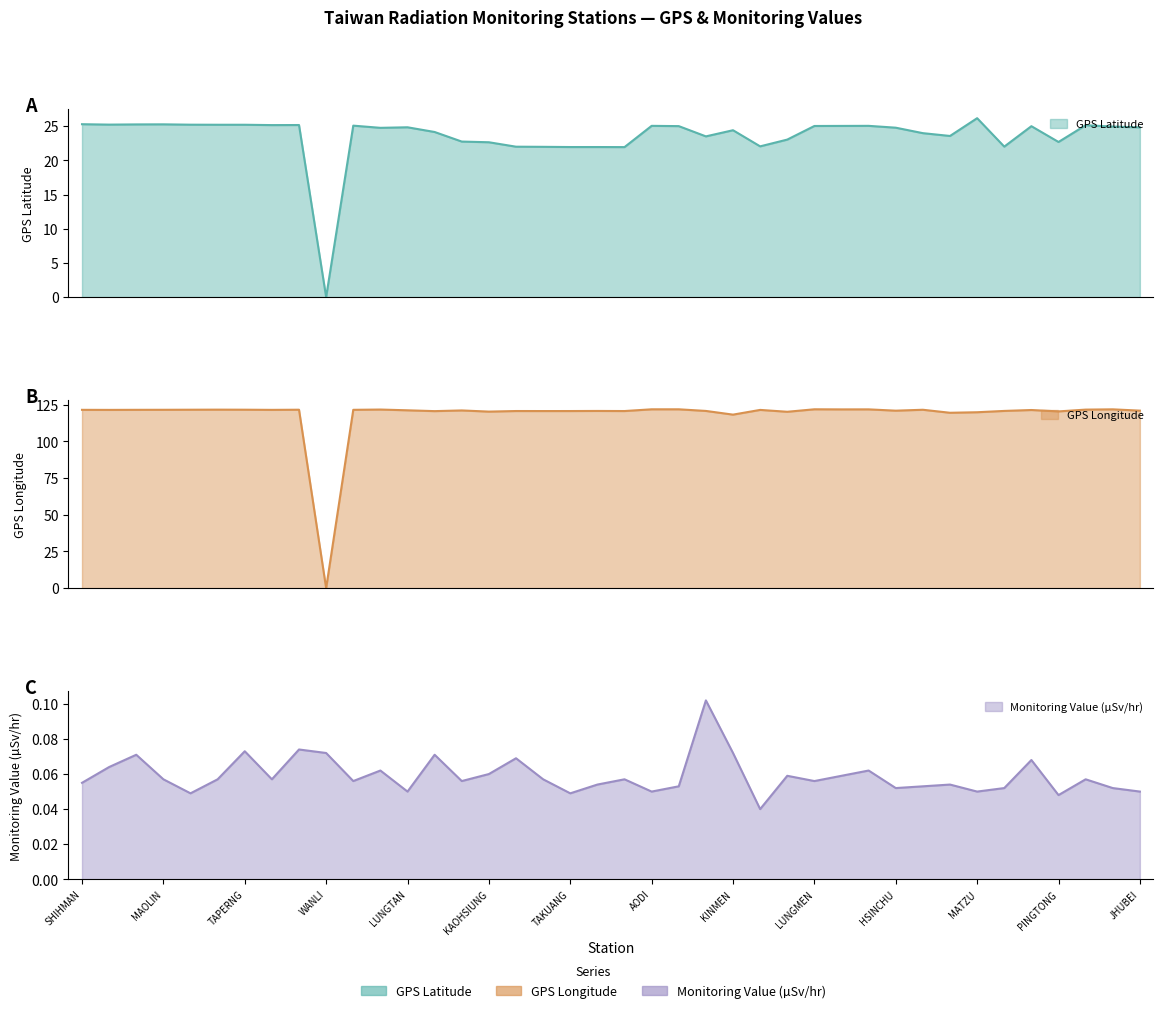

Which series changed the most between TAIPEI and SANGANG?

GPS Longitude